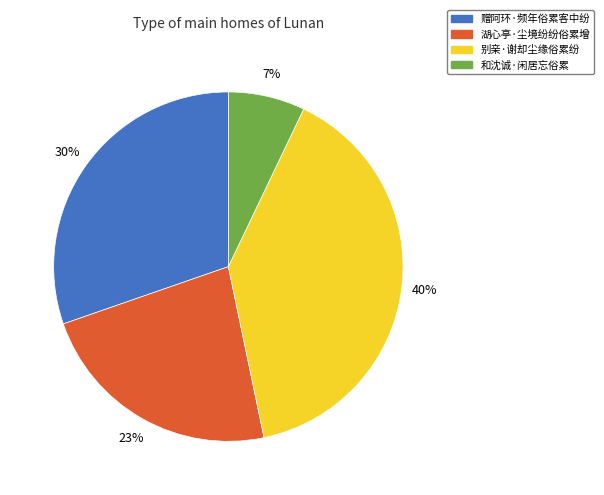

To the nearest percent, what is the combined percentage of 别亲·谢却尘缘俗累纷 and 湖心亭·尘境纷纷俗累增?

63%